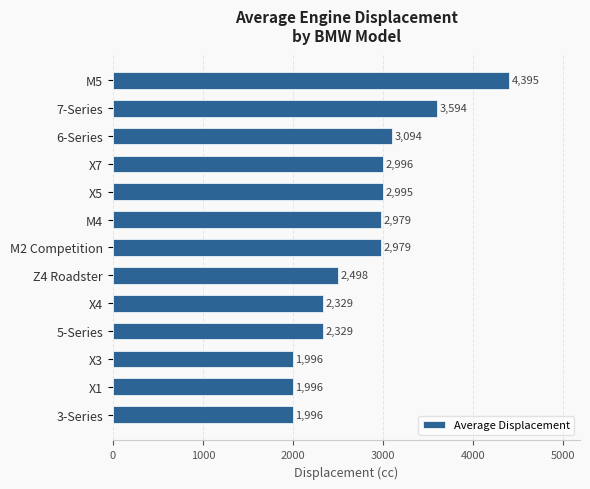

Count the number of data series in this chart.

1